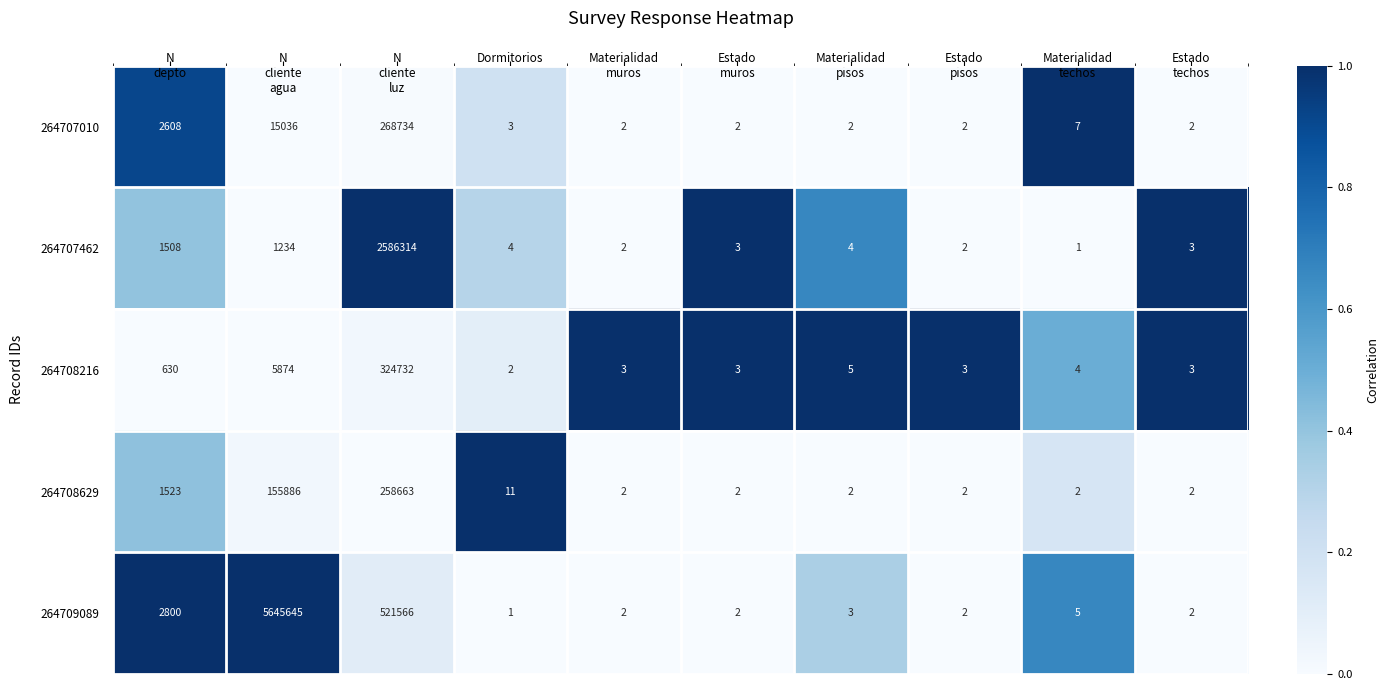

Which series has the largest total across all categories?

264709089